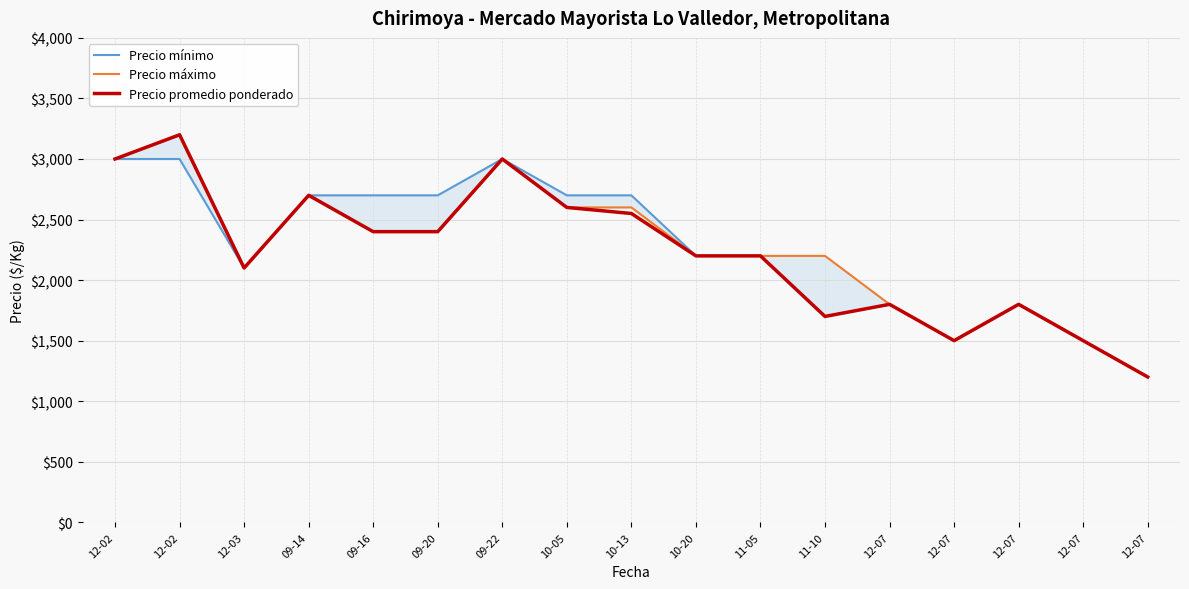

At which label is Precio máximo closest to 2200?

10-20